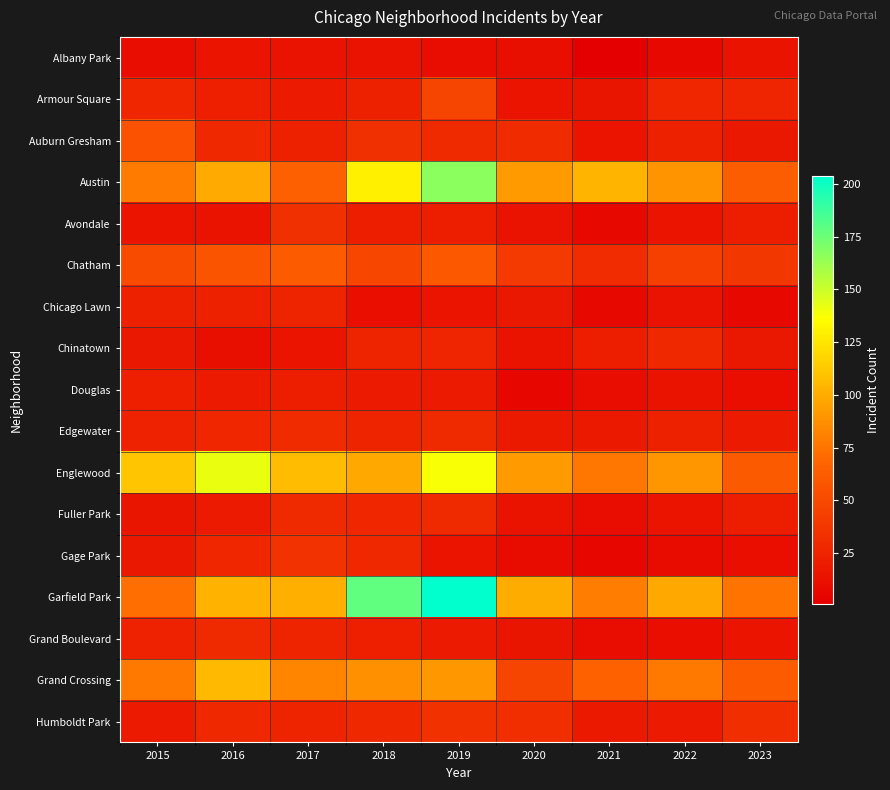

Between 2019 and 2017, which is larger?

2017